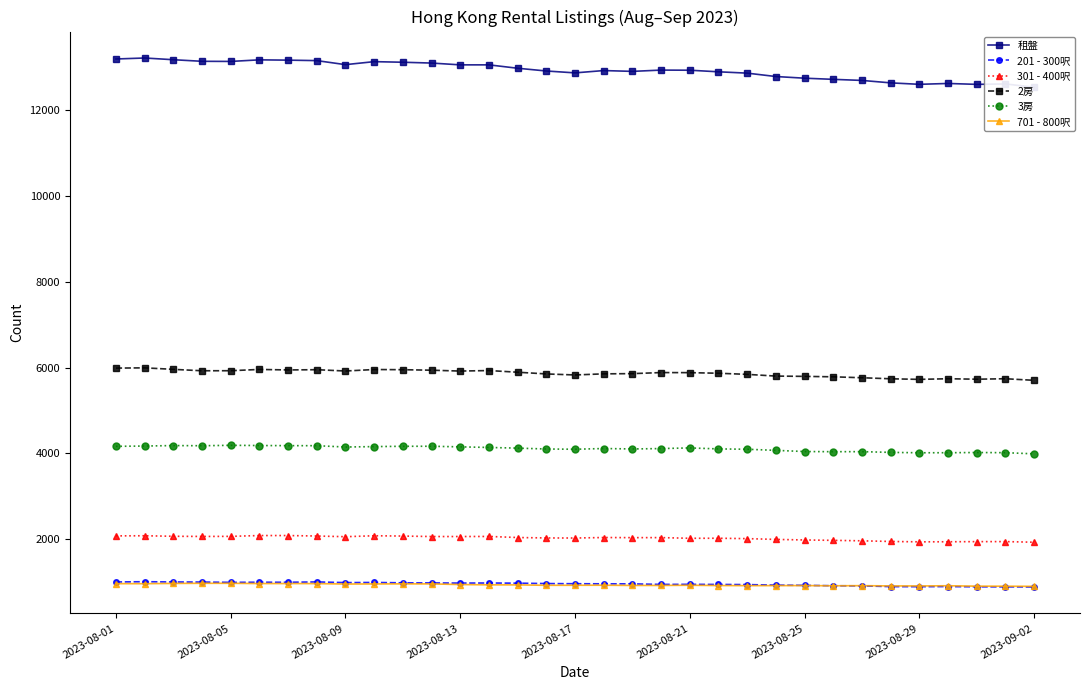

What is the maximum value for 301 - 400呎?

2083